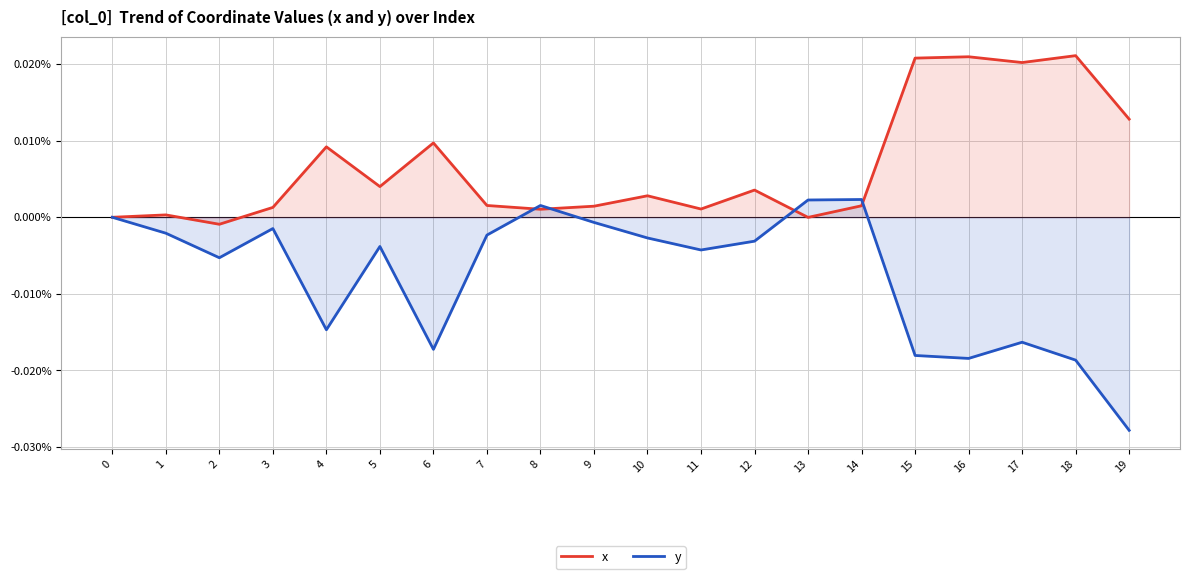

How many values in x are below zero?

2